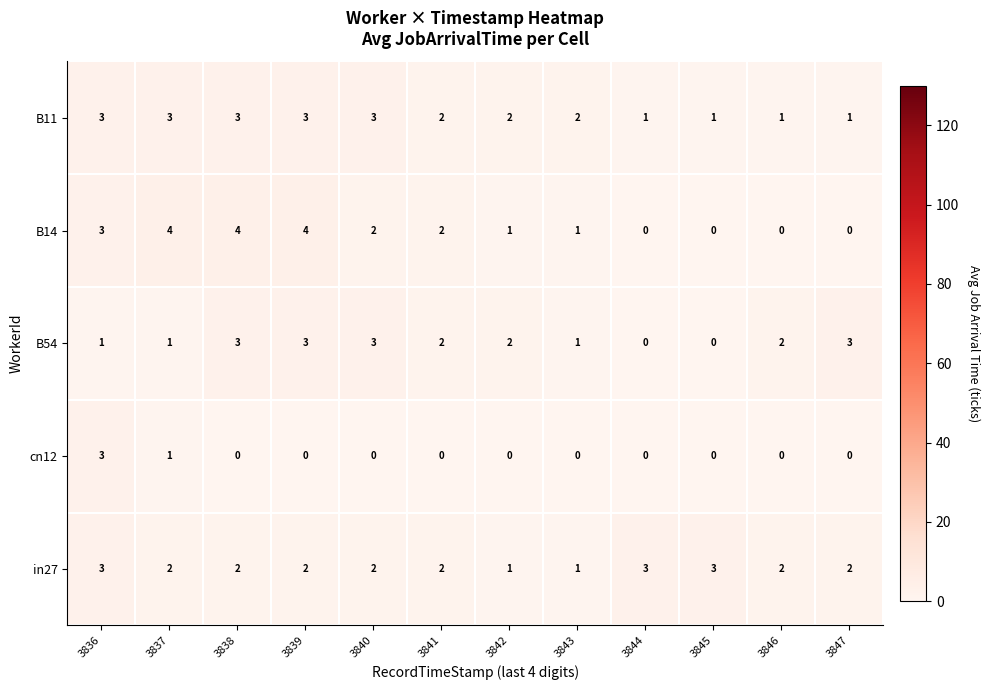

Which series has the widest spread of values?

B14